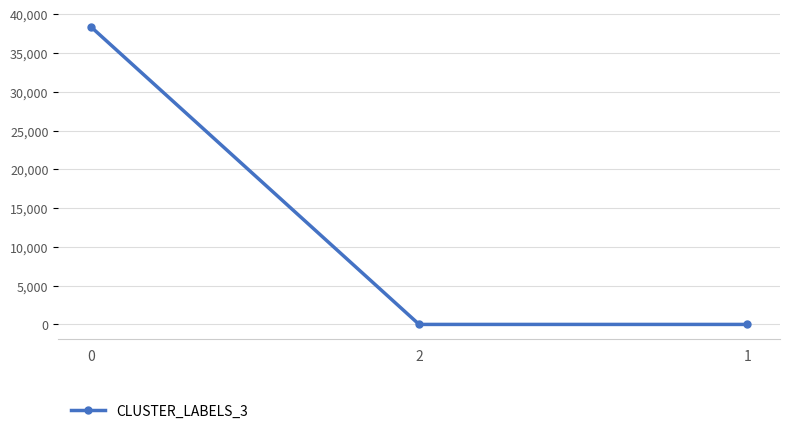

Count the number of categories in the chart.

3